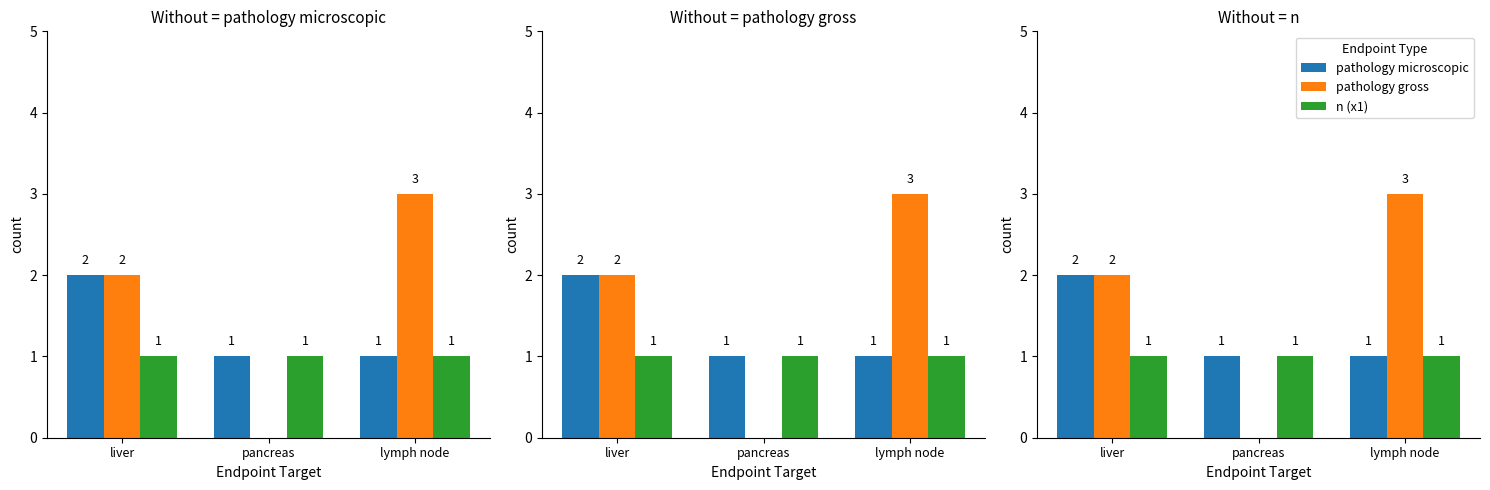

Reading left to right, transcribe all the data shown in this chart.

pathology microscopic: liver=2	pancreas=1	lymph node=1
pathology gross: liver=2	pancreas=0	lymph node=3
n (x1): liver=1	pancreas=1	lymph node=1